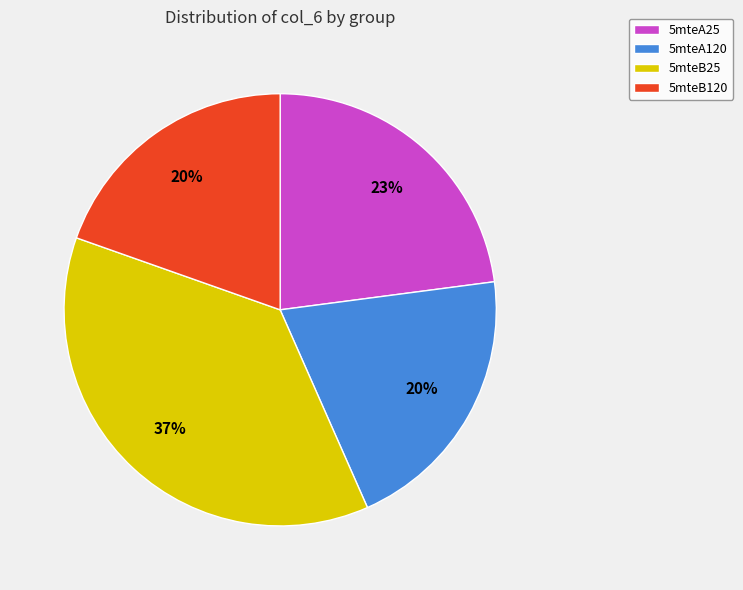

How many segments does this pie chart have?

4